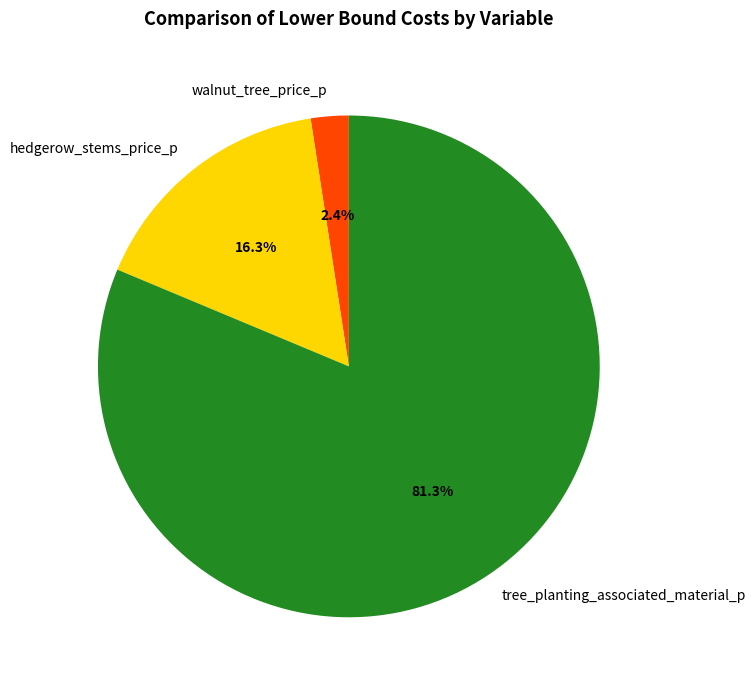

Is there any slice that represents more than half of the pie?

Yes